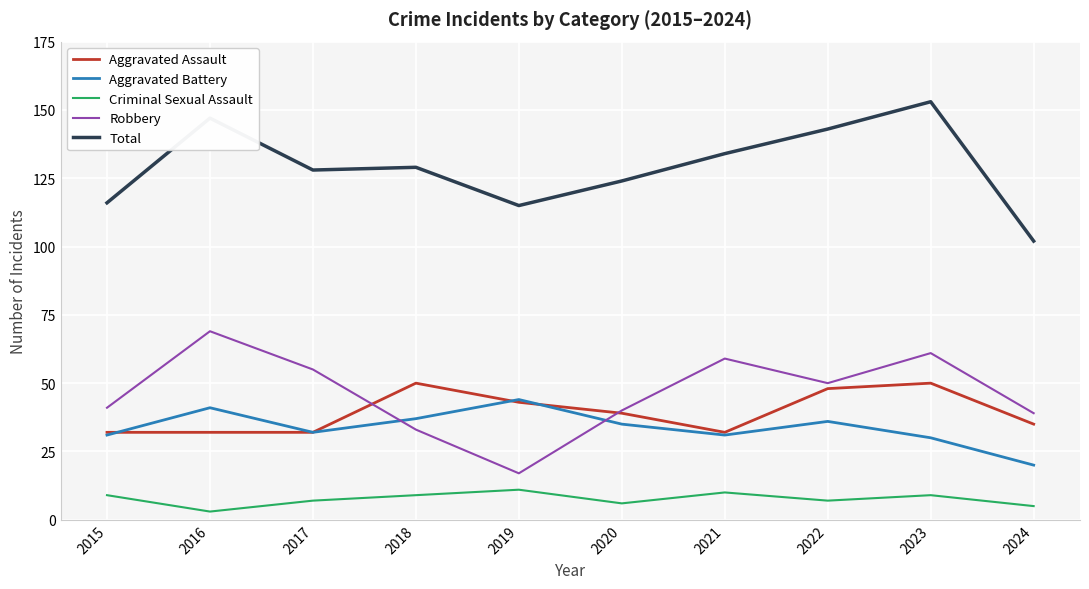

True or false: Criminal Sexual Assault and Aggravated Battery cross at least once.

False